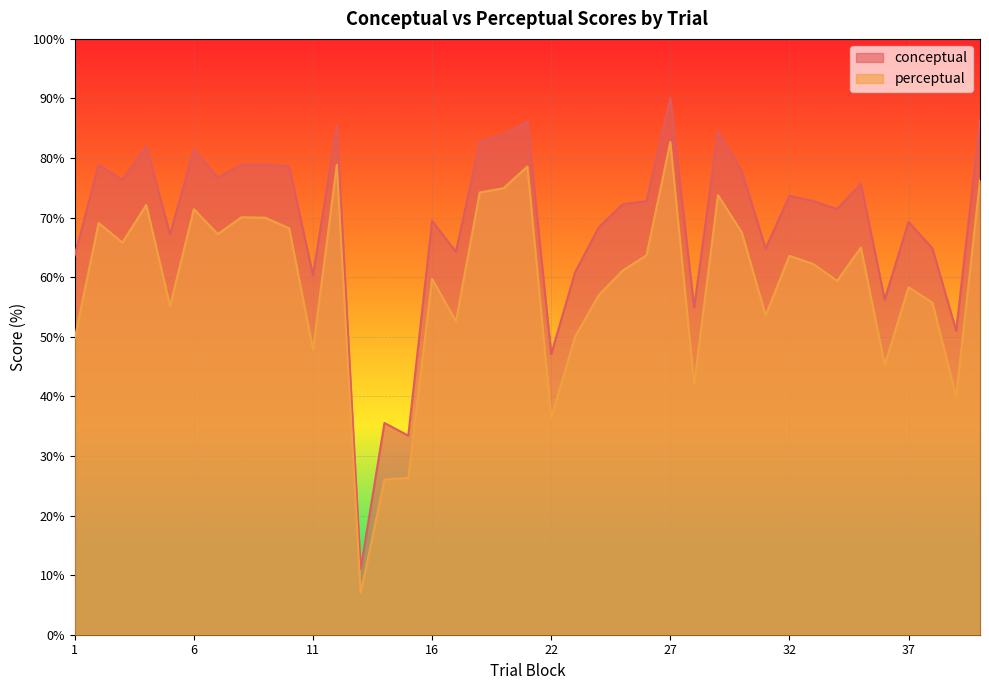

Reading left to right, what are all the values shown in this chart?

conceptual: 63.7	78.9	76.3	82.0	67.2	81.4	76.8	78.9	78.9	78.6	60.3	85.4	11.0	35.5	33.4	69.5	64.3	82.7	84.0	86.1	47.1	60.8	68.4	72.2	72.8	90.1	54.9	84.5	77.8	64.8	73.7	72.8	71.4	75.7	56.3	69.3	64.8	51.0	86.3
perceptual: 49.7	69.1	65.8	72.1	55.2	71.4	67.2	70.1	70.0	68.2	47.8	78.9	7.0	26.0	26.3	59.7	52.6	74.2	74.9	78.6	36.4	50.0	57.0	61.1	63.7	82.7	42.0	73.8	67.5	53.6	63.6	62.2	59.4	65.0	45.3	58.3	55.7	40.0	76.3